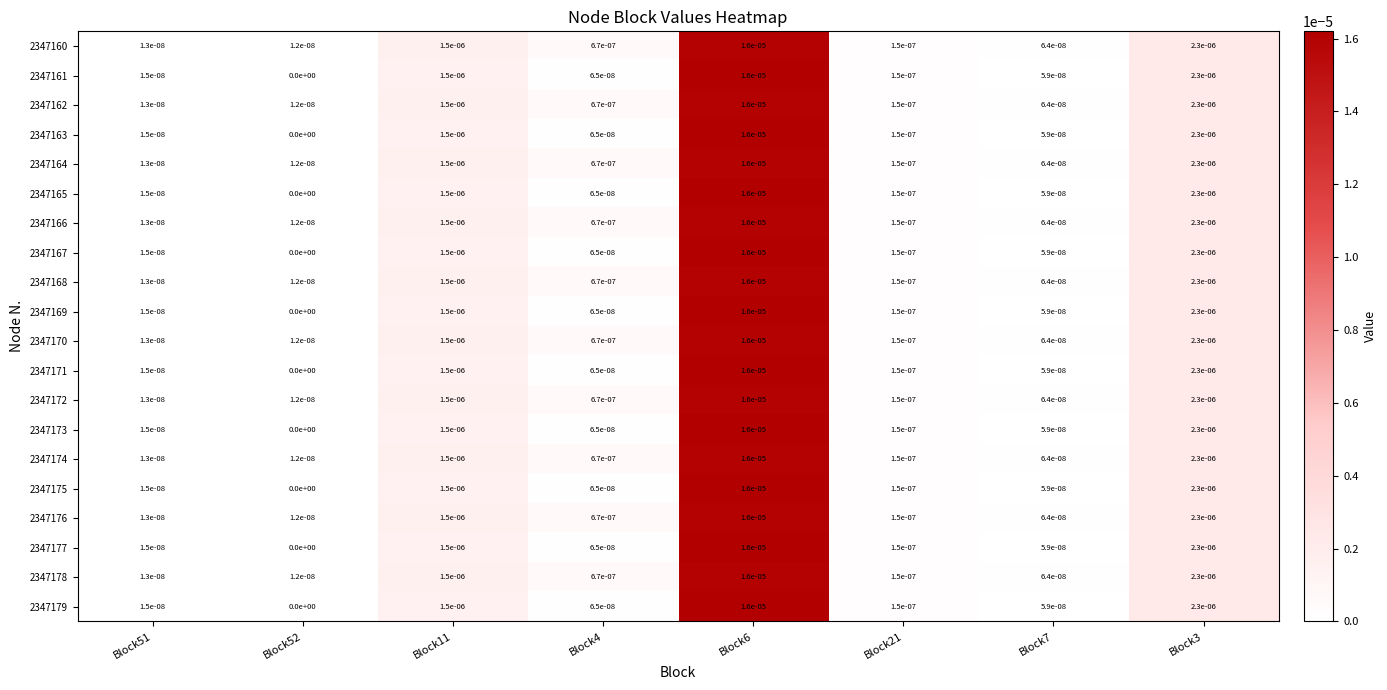

The value of 2347177 at Block6 is 0.0. True or false?

True